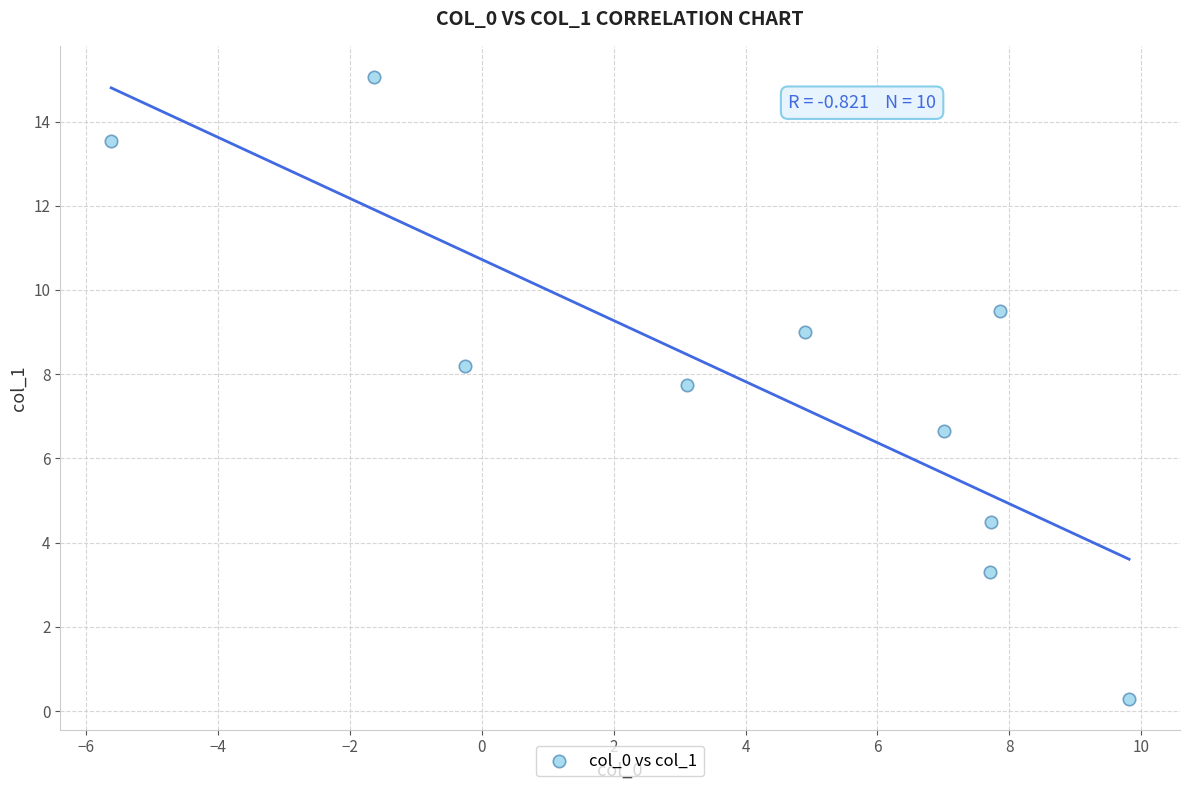

What Y value in the scatter plot is closest to 7?

6.6